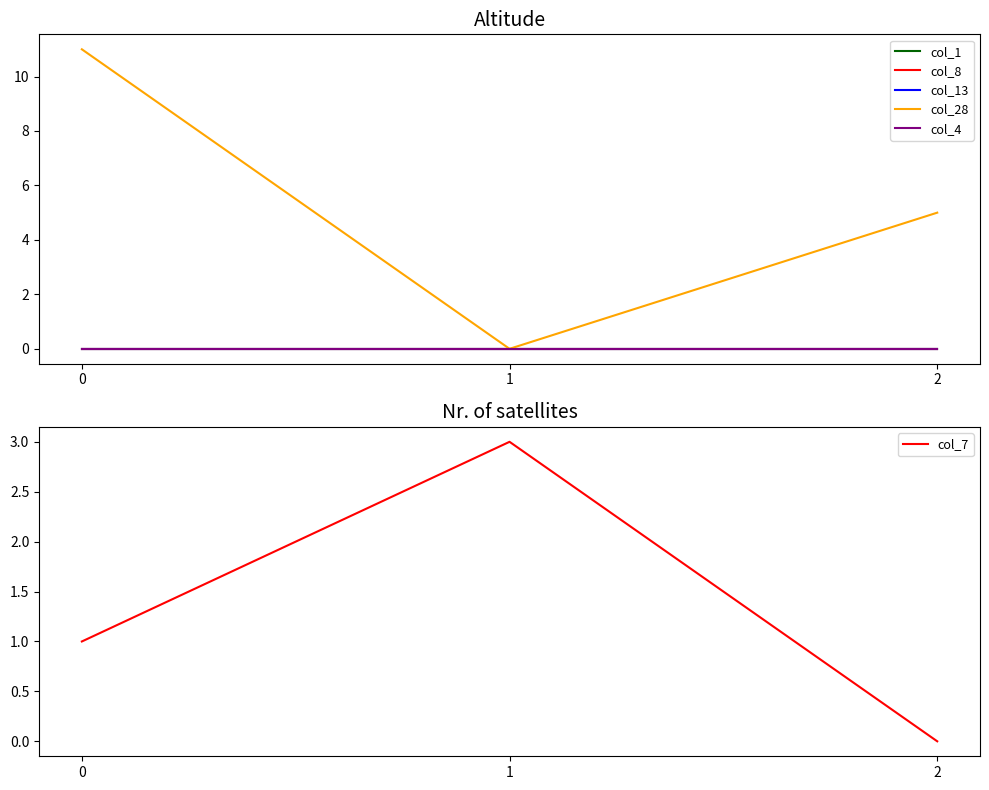

Is this an area chart (filled region under the line)?

No